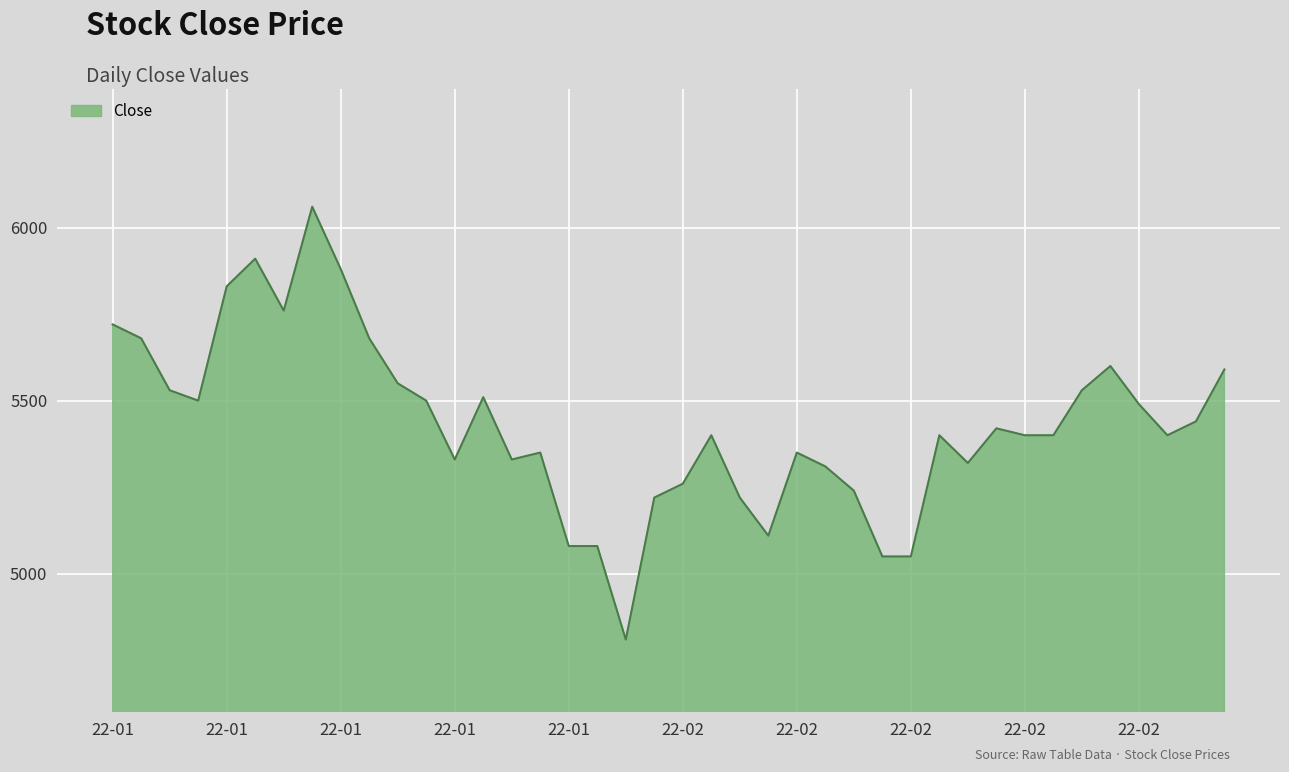

What is the greatest value displayed?

6060